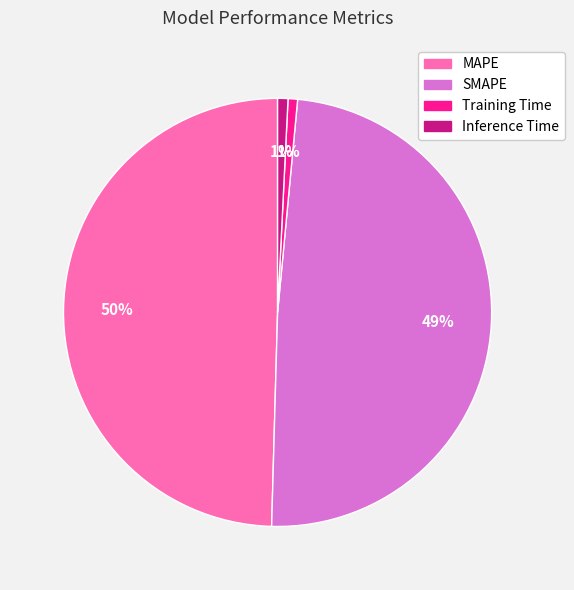

The Training Time slice represents 10% of the pie. True or false?

False